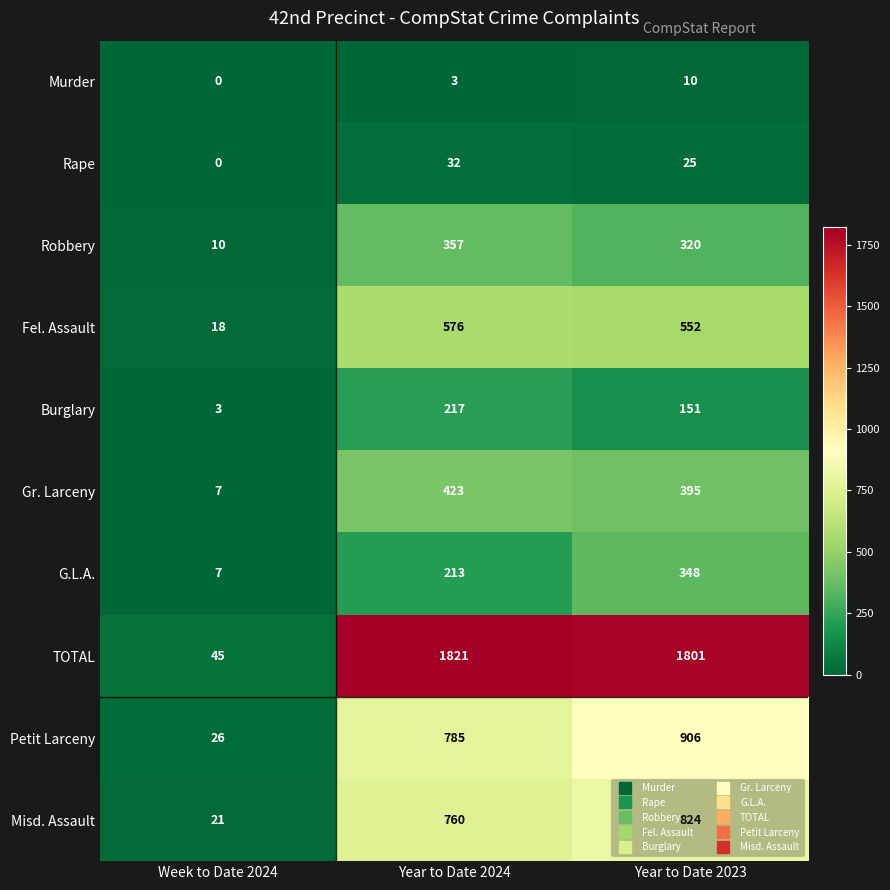

At which category is the sum across all series the highest?

Year to Date 2023